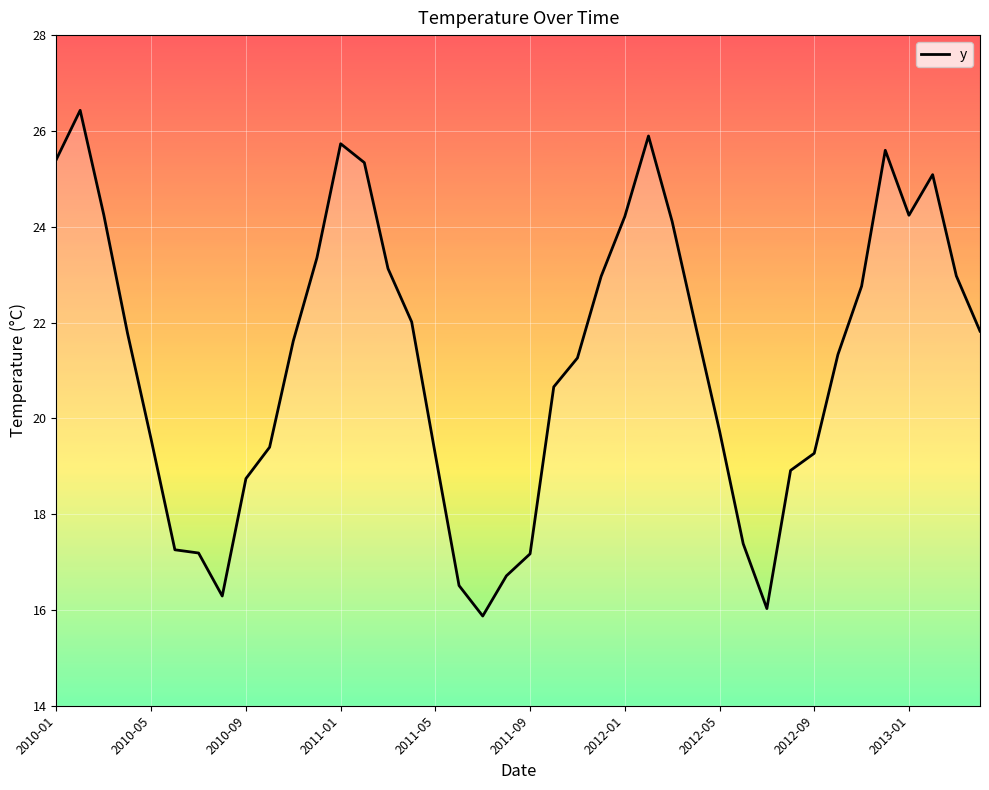

What is the greatest value displayed?

26.4